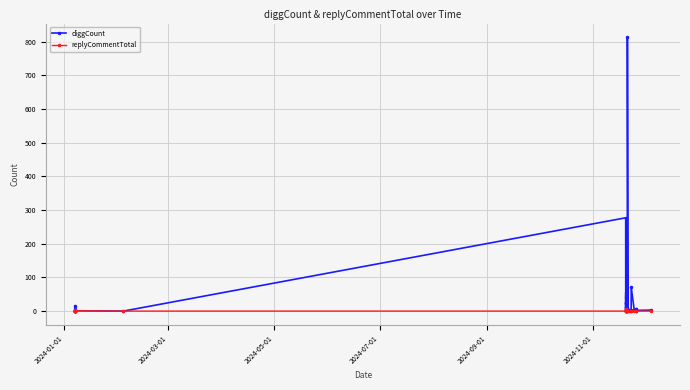

How many series are shown in this chart?

2